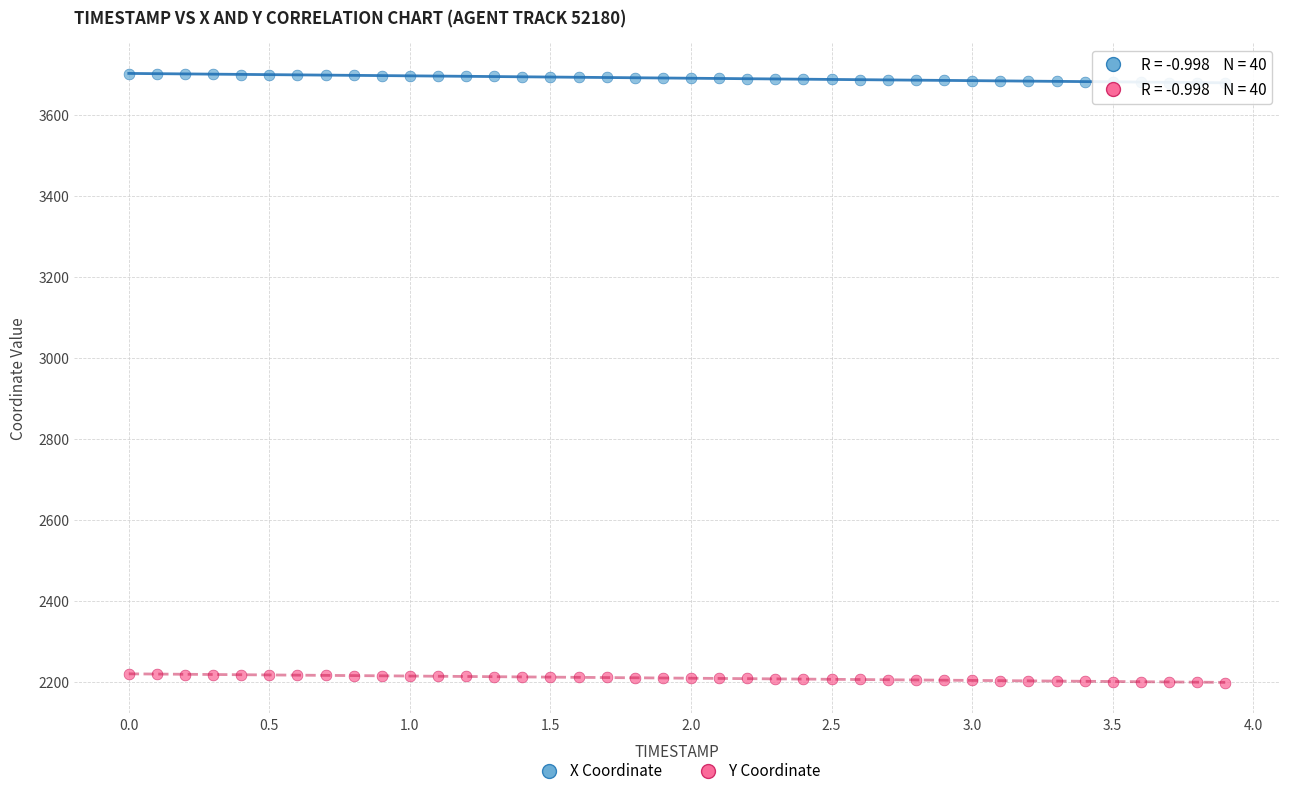

What are all the series names shown in the legend?

X Coordinate, Y Coordinate